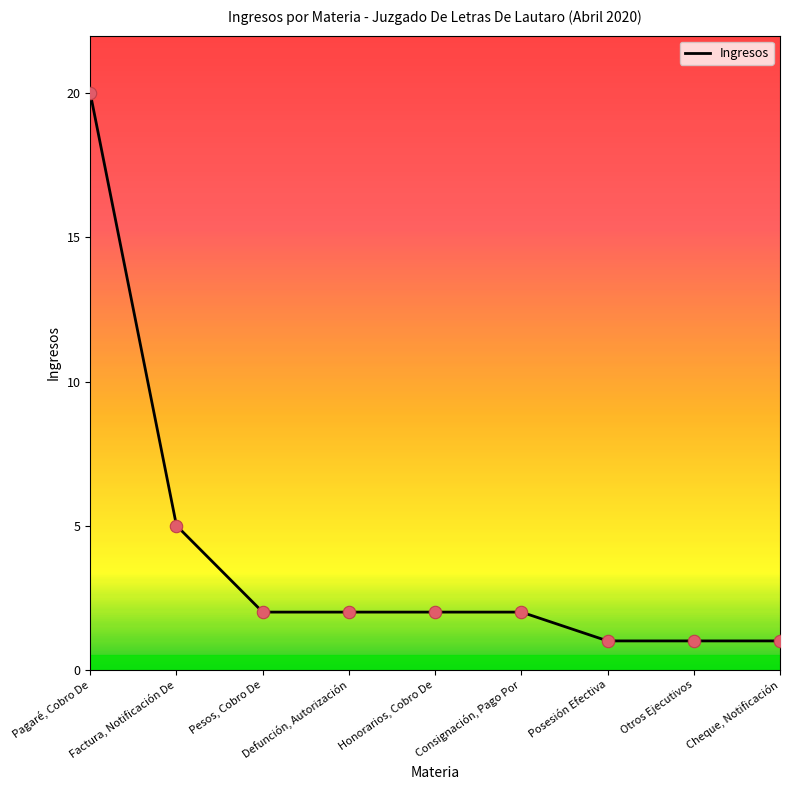

What is the change in value from Factura, Notificación De to Pesos, Cobro De?

-3